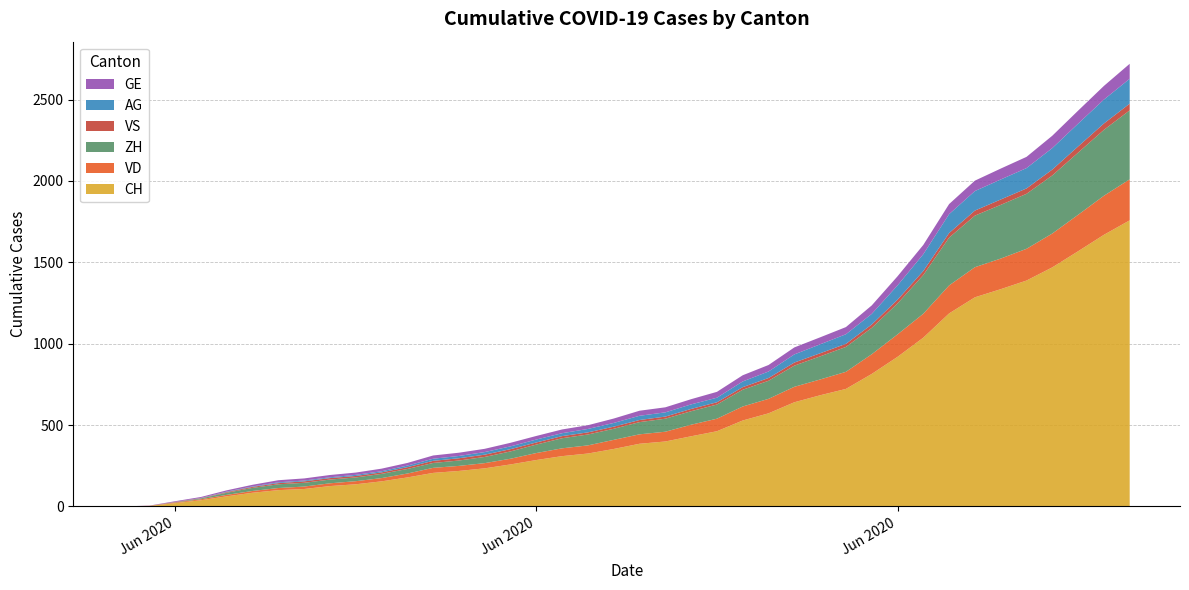

Reading left to right, what are all the values shown in this chart?

CH: 2020-05-31=0	2020-06-01=3	2020-06-02=20	2020-06-03=38	2020-06-04=62	2020-06-05=84	2020-06-06=100	2020-06-07=107	2020-06-08=125	2020-06-09=136	2020-06-10=154	2020-06-11=178	2020-06-12=206	2020-06-13=218	2020-06-14=234	2020-06-15=258	2020-06-16=285	2020-06-17=309	2020-06-18=325	2020-06-19=353	2020-06-20=385	2020-06-21=399	2020-06-22=431	2020-06-23=462	2020-06-24=528	2020-06-25=572	2020-06-26=640	2020-06-27=683	2020-06-28=722	2020-06-29=814	2020-06-30=919	2020-07-01=1037	2020-07-02=1186	2020-07-03=1285	2020-07-04=1335	2020-07-05=1388	2020-07-06=1469	2020-07-07=1568	2020-07-08=1669	2020-07-09=1758
VD: 2020-05-31=0	2020-06-01=0	2020-06-02=4	2020-06-03=6	2020-06-04=9	2020-06-05=11	2020-06-06=13	2020-06-07=15	2020-06-08=17	2020-06-09=19	2020-06-10=20	2020-06-11=24	2020-06-12=31	2020-06-13=31	2020-06-14=32	2020-06-15=35	2020-06-16=43	2020-06-17=48	2020-06-18=50	2020-06-19=56	2020-06-20=58	2020-06-21=60	2020-06-22=71	2020-06-23=77	2020-06-24=86	2020-06-25=89	2020-06-26=95	2020-06-27=97	2020-06-28=105	2020-06-29=121	2020-06-30=138	2020-07-01=147	2020-07-02=172	2020-07-03=185	2020-07-04=188	2020-07-05=195	2020-07-06=208	2020-07-07=224	2020-07-08=240	2020-07-09=252
ZH: 2020-05-31=0	2020-06-01=0	2020-06-02=2	2020-06-03=5	2020-06-04=13	2020-06-05=19	2020-06-06=23	2020-06-07=23	2020-06-08=23	2020-06-09=23	2020-06-10=26	2020-06-11=28	2020-06-12=30	2020-06-13=33	2020-06-14=38	2020-06-15=45	2020-06-16=52	2020-06-17=62	2020-06-18=67	2020-06-19=68	2020-06-20=75	2020-06-21=80	2020-06-22=83	2020-06-23=87	2020-06-24=103	2020-06-25=111	2020-06-26=130	2020-06-27=142	2020-06-28=153	2020-06-29=162	2020-06-30=190	2020-07-01=238	2020-07-02=294	2020-07-03=317	2020-07-04=330	2020-07-05=338	2020-07-06=357	2020-07-07=382	2020-07-08=405	2020-07-09=424
VS: 2020-05-31=0	2020-06-01=1	2020-06-02=2	2020-06-03=2	2020-06-04=4	2020-06-05=6	2020-06-06=7	2020-06-07=9	2020-06-08=9	2020-06-09=9	2020-06-10=9	2020-06-11=11	2020-06-12=13	2020-06-13=14	2020-06-14=14	2020-06-15=14	2020-06-16=13	2020-06-17=13	2020-06-18=13	2020-06-19=13	2020-06-20=13	2020-06-21=13	2020-06-22=14	2020-06-23=14	2020-06-24=16	2020-06-25=17	2020-06-26=19	2020-06-27=19	2020-06-28=19	2020-06-29=21	2020-06-30=23	2020-07-01=25	2020-07-02=28	2020-07-03=31	2020-07-04=33	2020-07-05=33	2020-07-06=36	2020-07-07=38	2020-07-08=39	2020-07-09=41
AG: 2020-05-31=0	2020-06-01=0	2020-06-02=0	2020-06-03=1	2020-06-04=3	2020-06-05=3	2020-06-06=5	2020-06-07=5	2020-06-08=5	2020-06-09=7	2020-06-10=7	2020-06-11=10	2020-06-12=13	2020-06-13=14	2020-06-14=16	2020-06-15=17	2020-06-16=18	2020-06-17=18	2020-06-18=21	2020-06-19=23	2020-06-20=26	2020-06-21=26	2020-06-22=28	2020-06-23=28	2020-06-24=35	2020-06-25=40	2020-06-26=50	2020-06-27=55	2020-06-28=59	2020-06-29=65	2020-06-30=88	2020-07-01=103	2020-07-02=116	2020-07-03=120	2020-07-04=123	2020-07-05=125	2020-07-06=132	2020-07-07=140	2020-07-08=147	2020-07-09=153
GE: 2020-05-31=0	2020-06-01=1	2020-06-02=4	2020-06-03=6	2020-06-04=8	2020-06-05=10	2020-06-06=13	2020-06-07=13	2020-06-08=14	2020-06-09=14	2020-06-10=16	2020-06-11=16	2020-06-12=20	2020-06-13=20	2020-06-14=20	2020-06-15=22	2020-06-16=22	2020-06-17=23	2020-06-18=23	2020-06-19=27	2020-06-20=31	2020-06-21=31	2020-06-22=32	2020-06-23=36	2020-06-24=38	2020-06-25=40	2020-06-26=43	2020-06-27=43	2020-06-28=44	2020-06-29=52	2020-06-30=56	2020-07-01=57	2020-07-02=62	2020-07-03=64	2020-07-04=67	2020-07-05=69	2020-07-06=76	2020-07-07=80	2020-07-08=84	2020-07-09=92